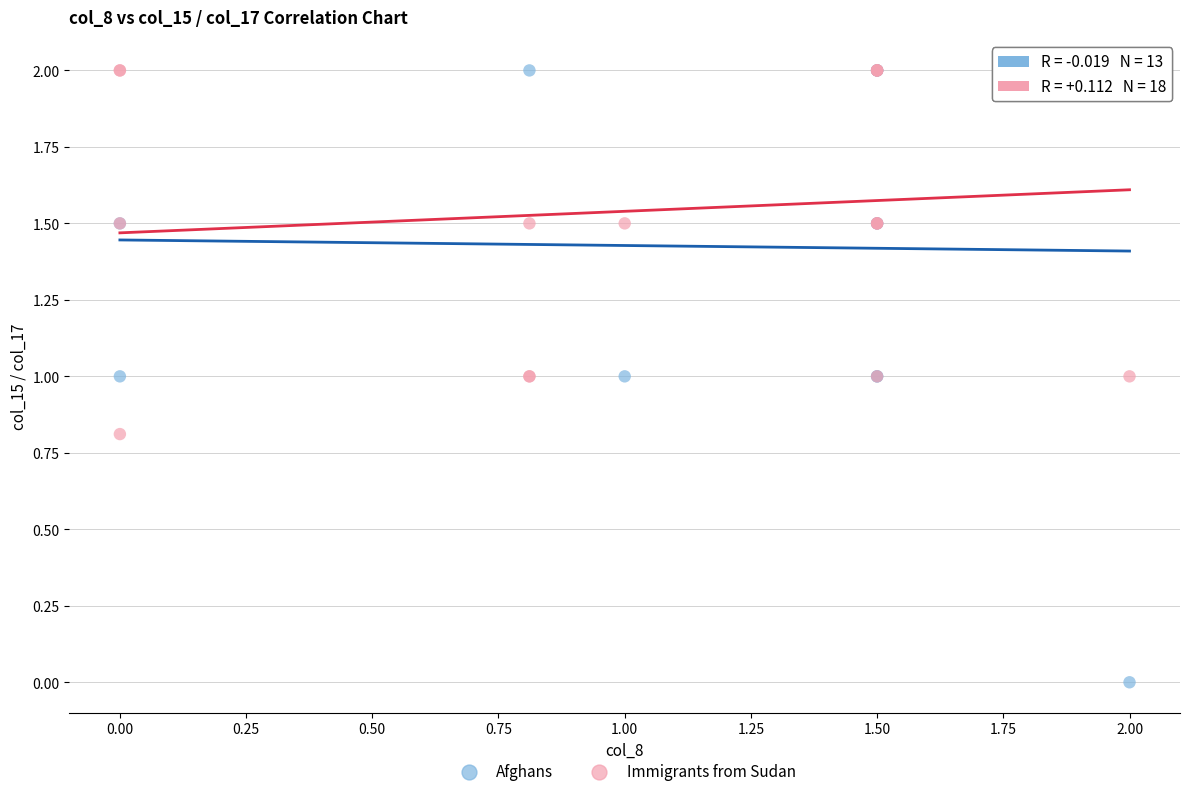

Which series has the widest spread of Y values?

Afghans